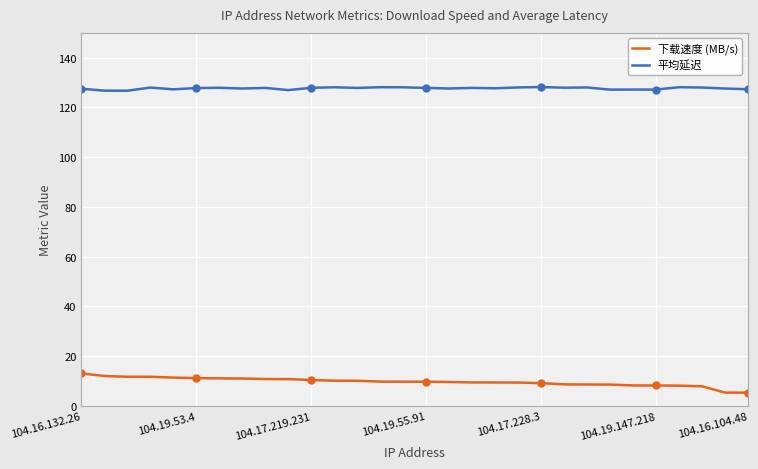

What is the value of the 下载速度 (MB/s) point at the 28th from the left?

7.9